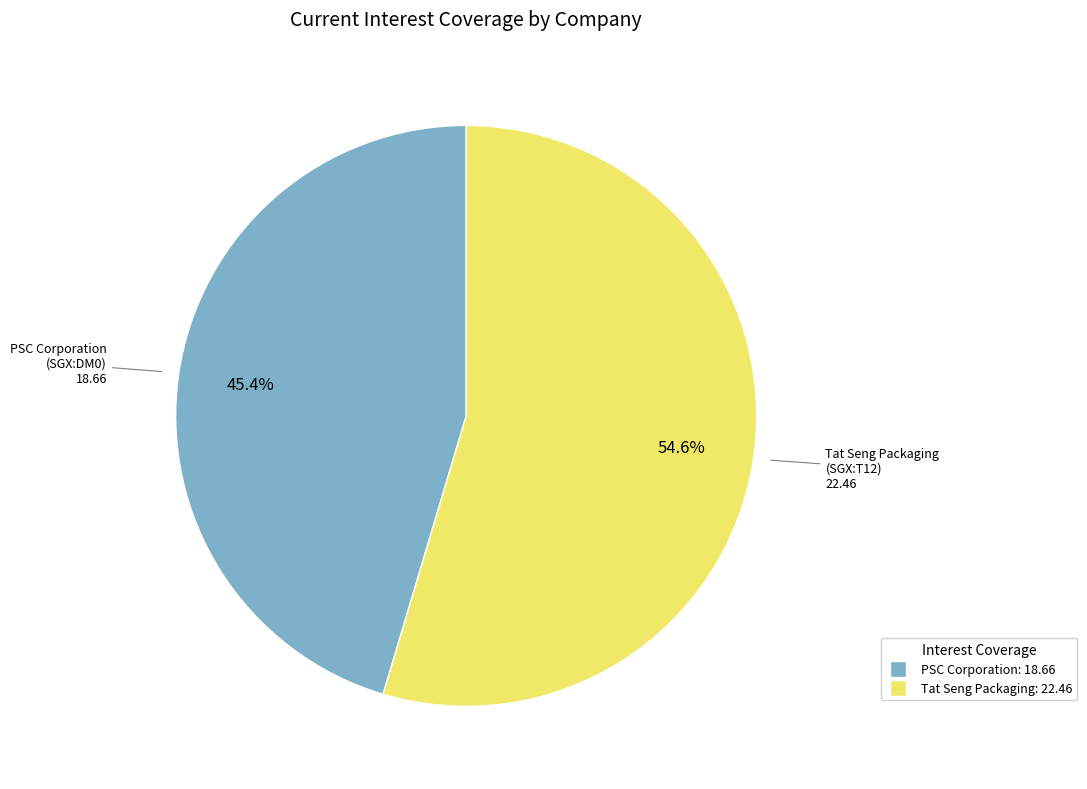

Is there any slice that represents more than half of the pie?

Yes